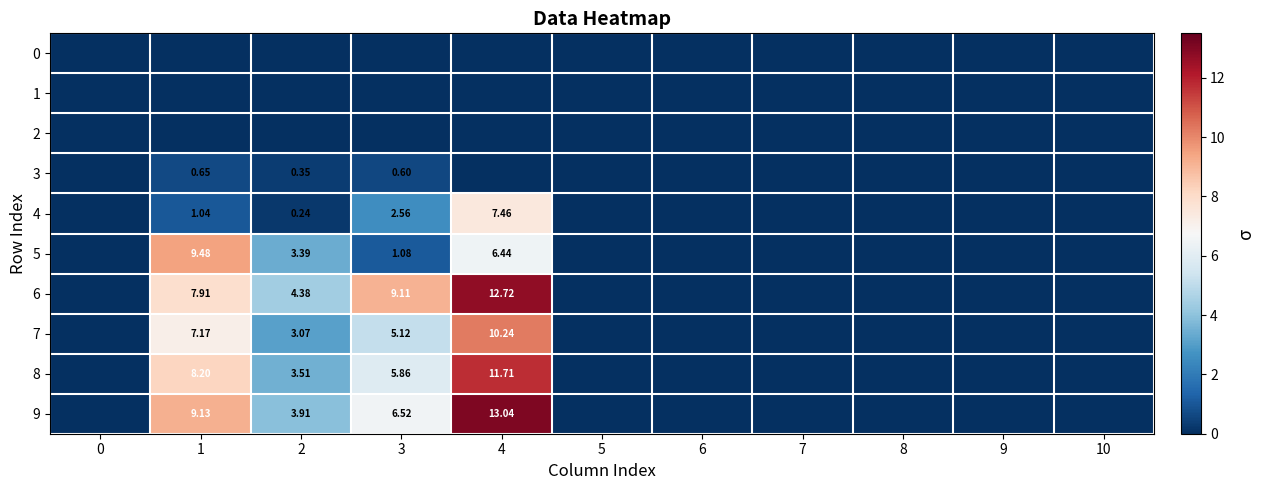

Rank the series at 6 from lowest to highest value.

0, 1, 2, 3, 4, 5, 6, 7, 8, 9